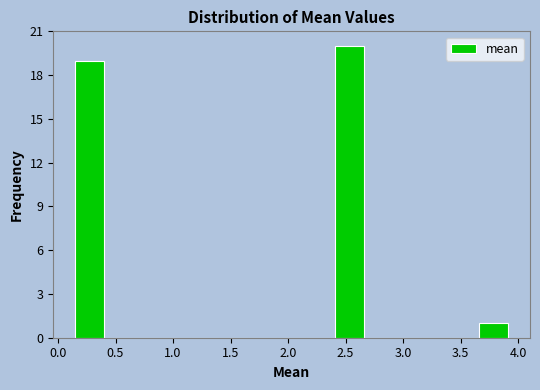

Reading left to right, list every bar in this chart as the range it spans on the x-axis followed by its height. Neither the bar edges nor the heights are printed on the chart, so give them approximately, as read against the axes.

0.15 to 0.40: 19
0.40 to 0.65: 0
0.65 to 0.90: 0
0.90 to 1.15: 0
1.15 to 1.40: 0
1.40 to 1.65: 0
1.65 to 1.90: 0
1.90 to 2.15: 0
2.15 to 2.40: 0
2.40 to 2.65: 20
2.65 to 2.90: 0
2.90 to 3.15: 0
3.15 to 3.40: 0
3.40 to 3.65: 0
3.65 to 3.90: 1